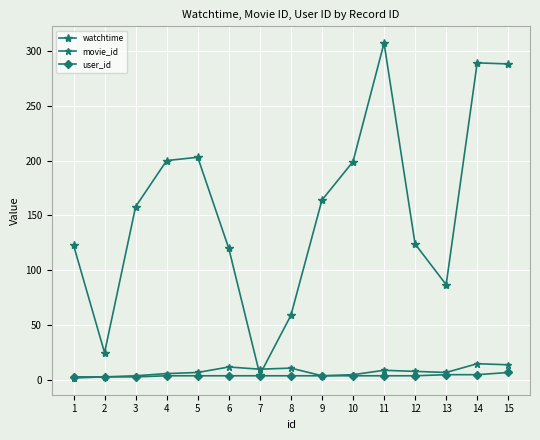

What is the value of the movie_id point at the 11th from the left?

9